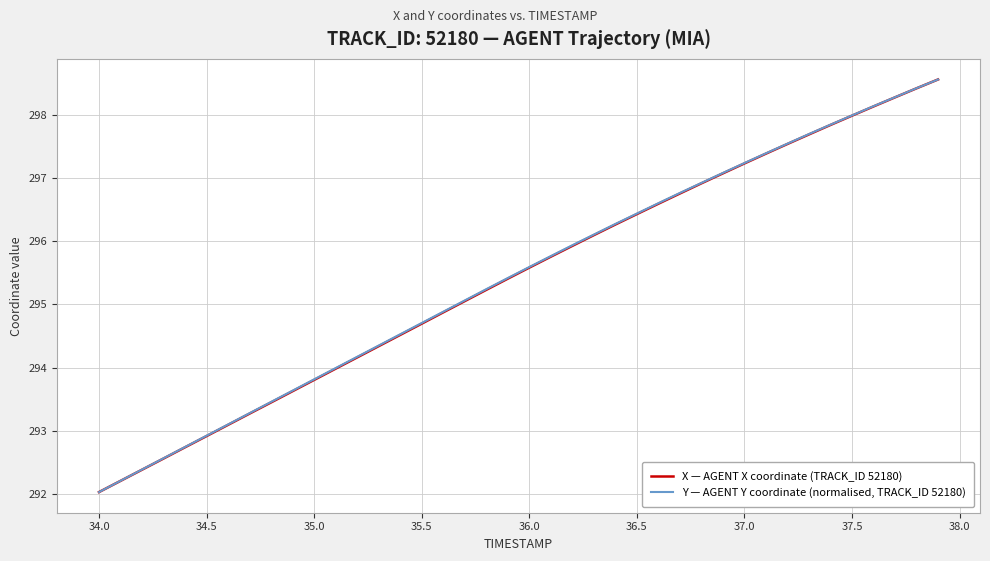

Rank the series by their average value, from lowest to highest.

X — AGENT X coordinate (TRACK_ID 52180), Y — AGENT Y coordinate (normalised, TRACK_ID 52180)